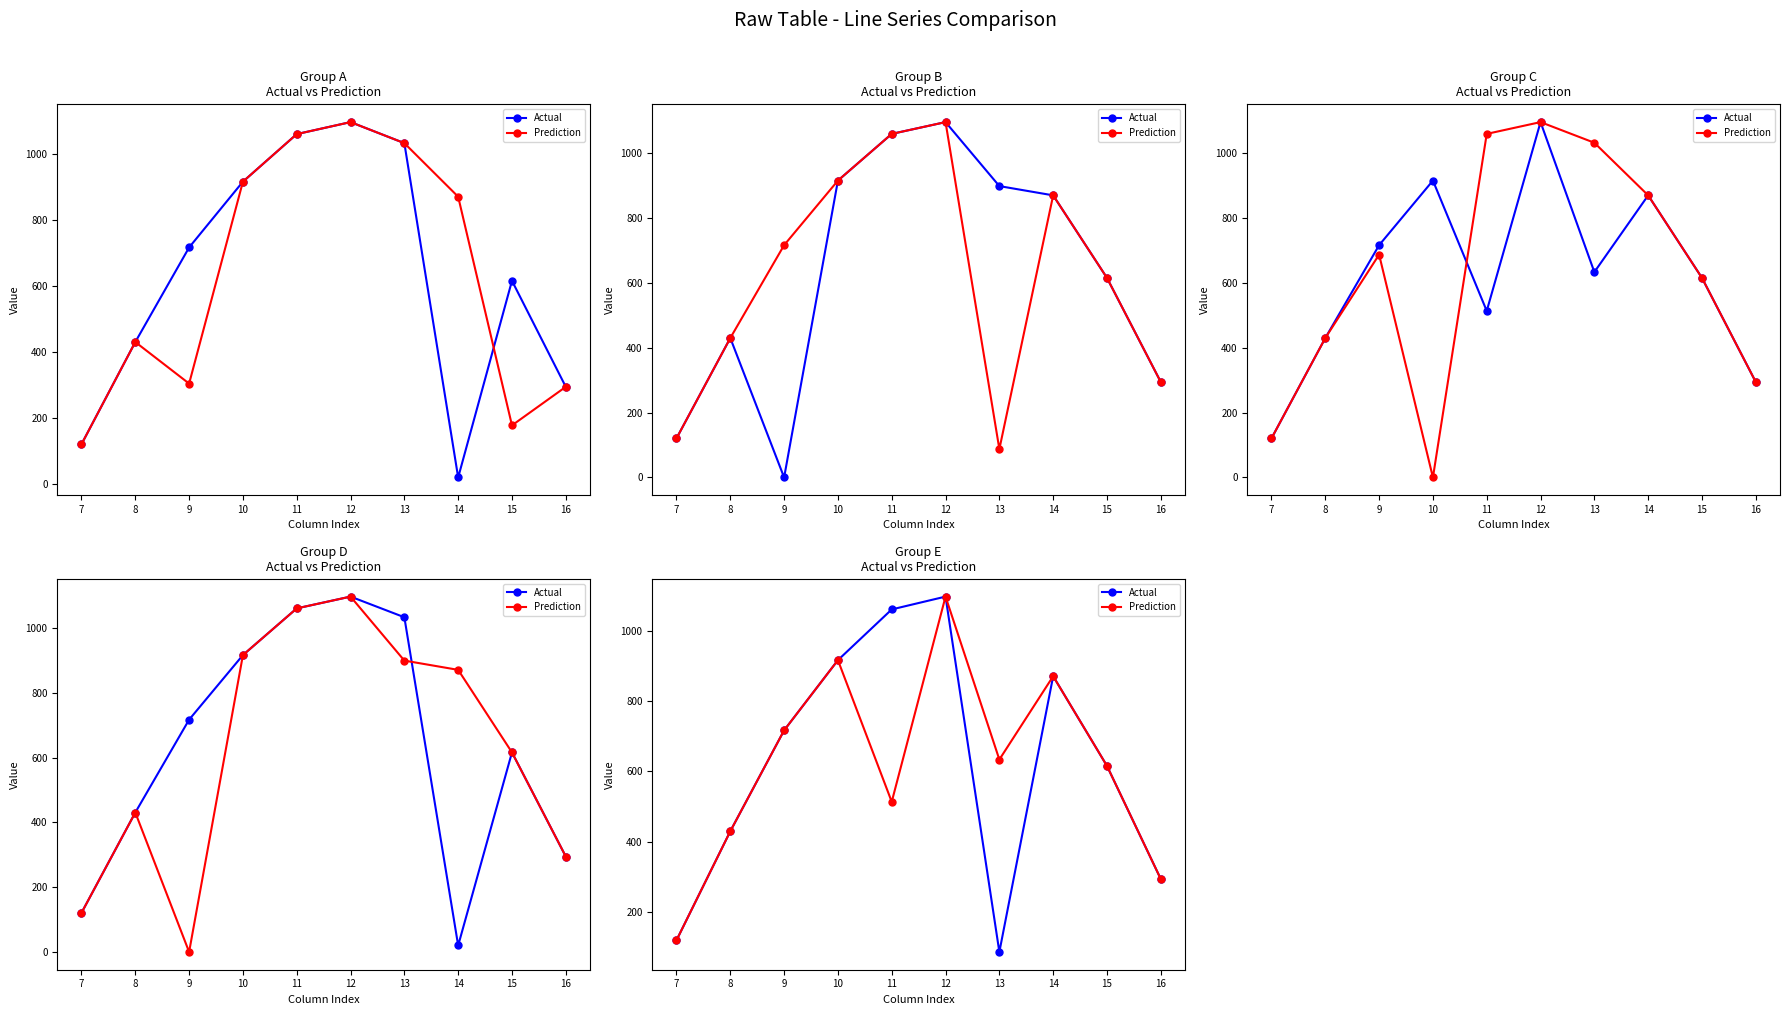

Which series has the largest range (max minus min)?

Actual